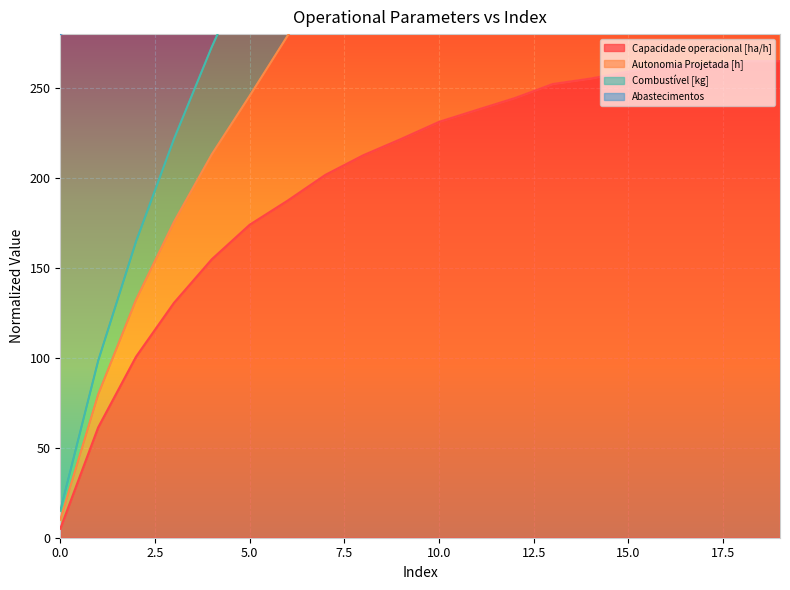

True or false: Combustível [kg] and Capacidade operacional [ha/h] cross at least once.

False